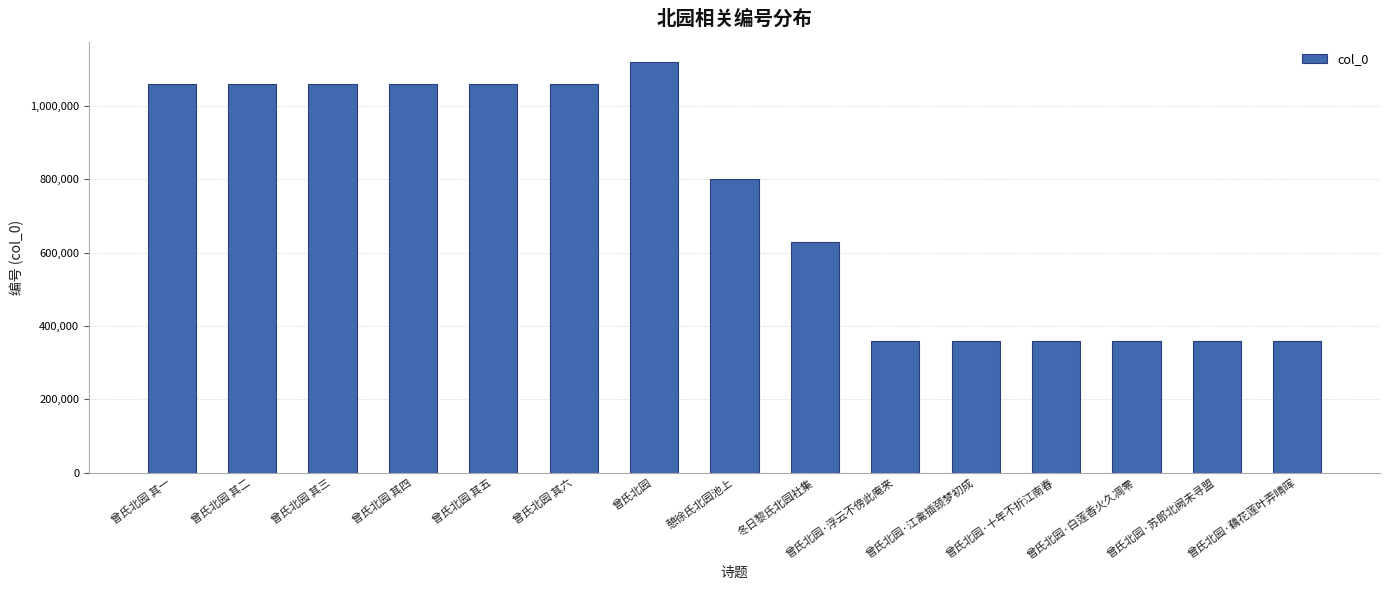

What is the value of the 5th bar from the left?

1059390